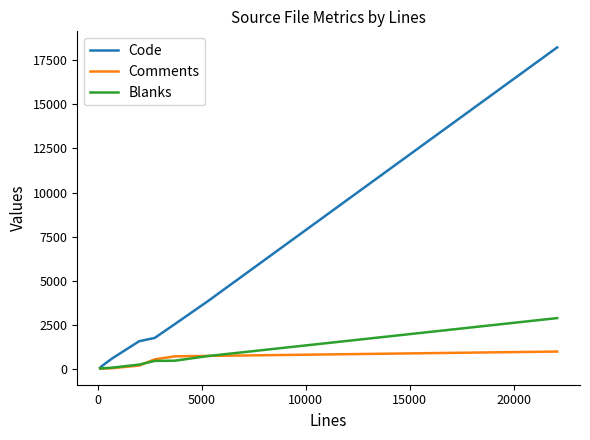

Which series has the widest spread of values?

Code